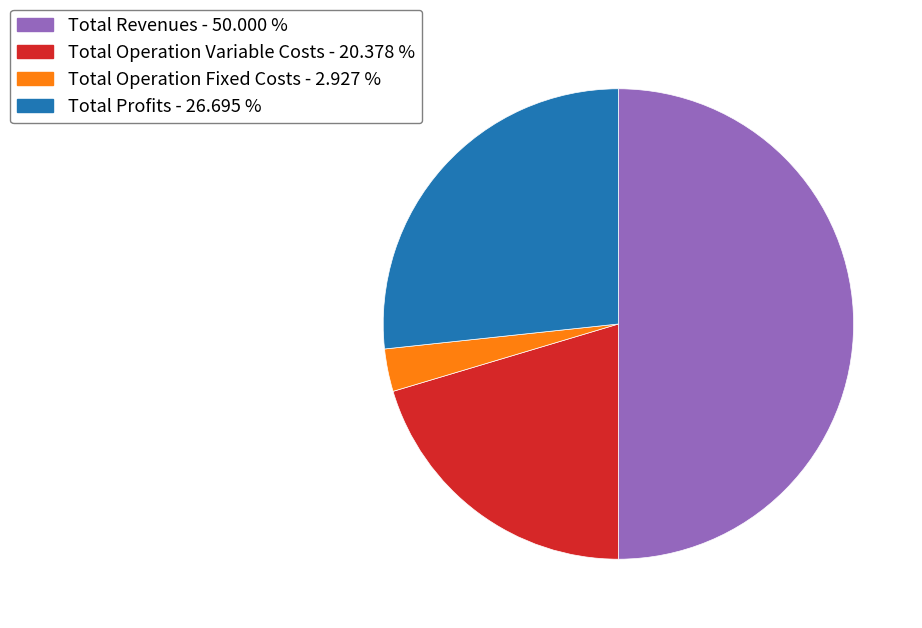

Which slice is the smallest?

Total Operation Fixed Costs - 2.927 %